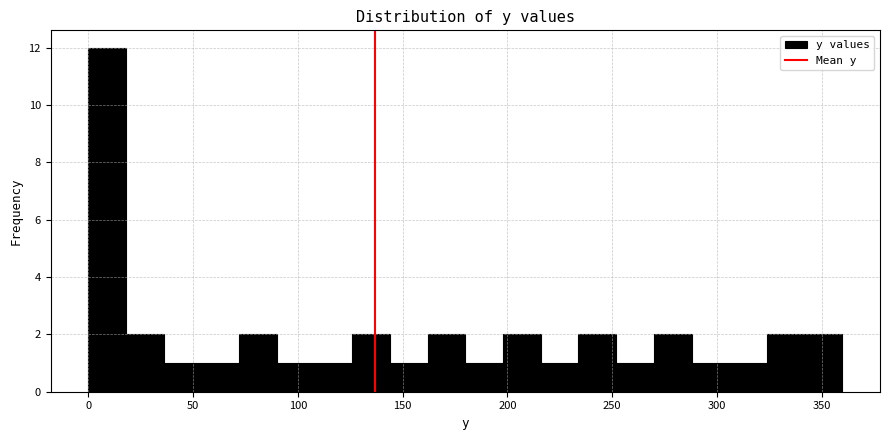

Around what value on the x-axis is the tallest bar? Give the approximate position of its centre, as read against the axis.

10